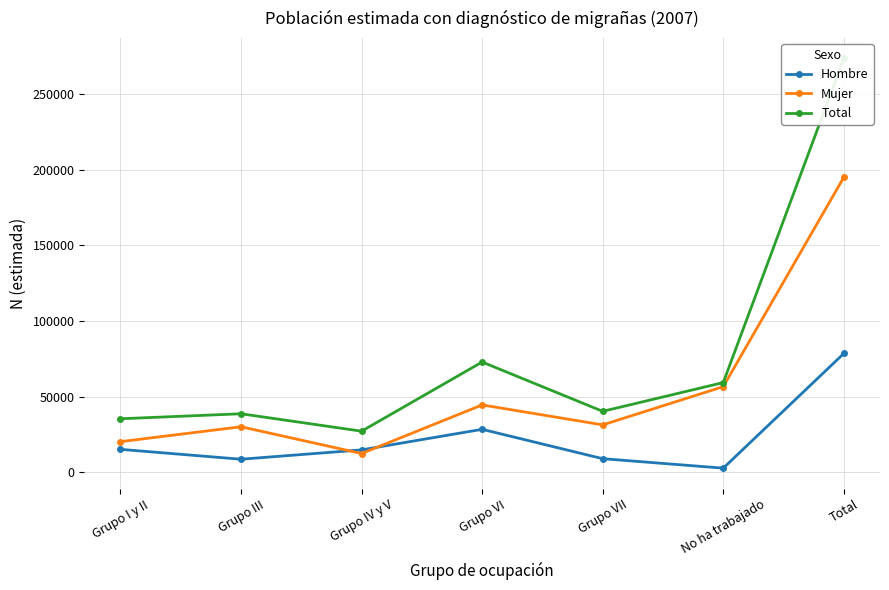

Rank the series at Total from highest to lowest value.

Total, Mujer, Hombre